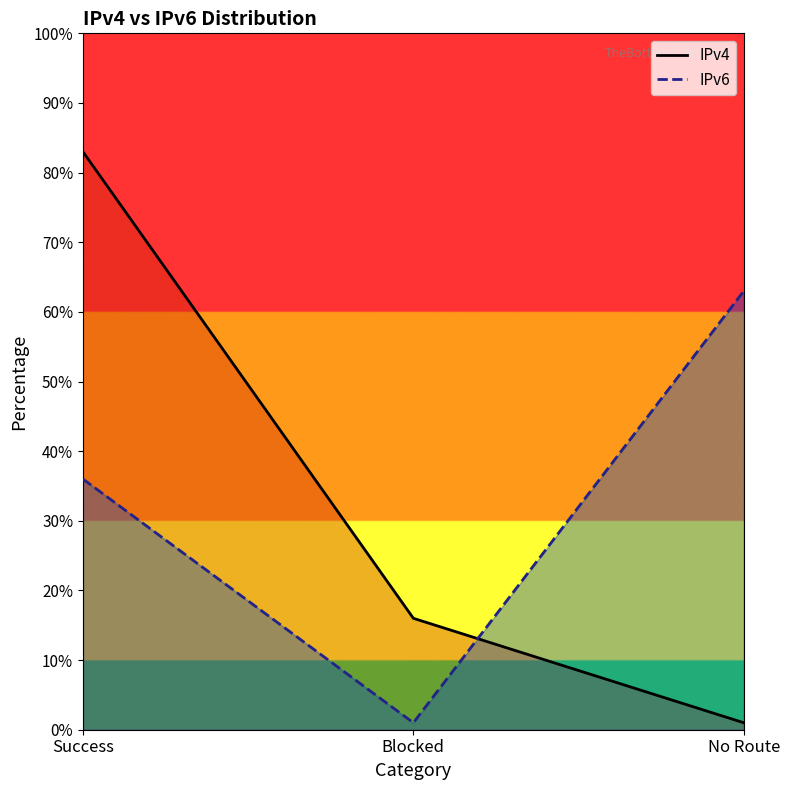

What position from the right is No Route?

1